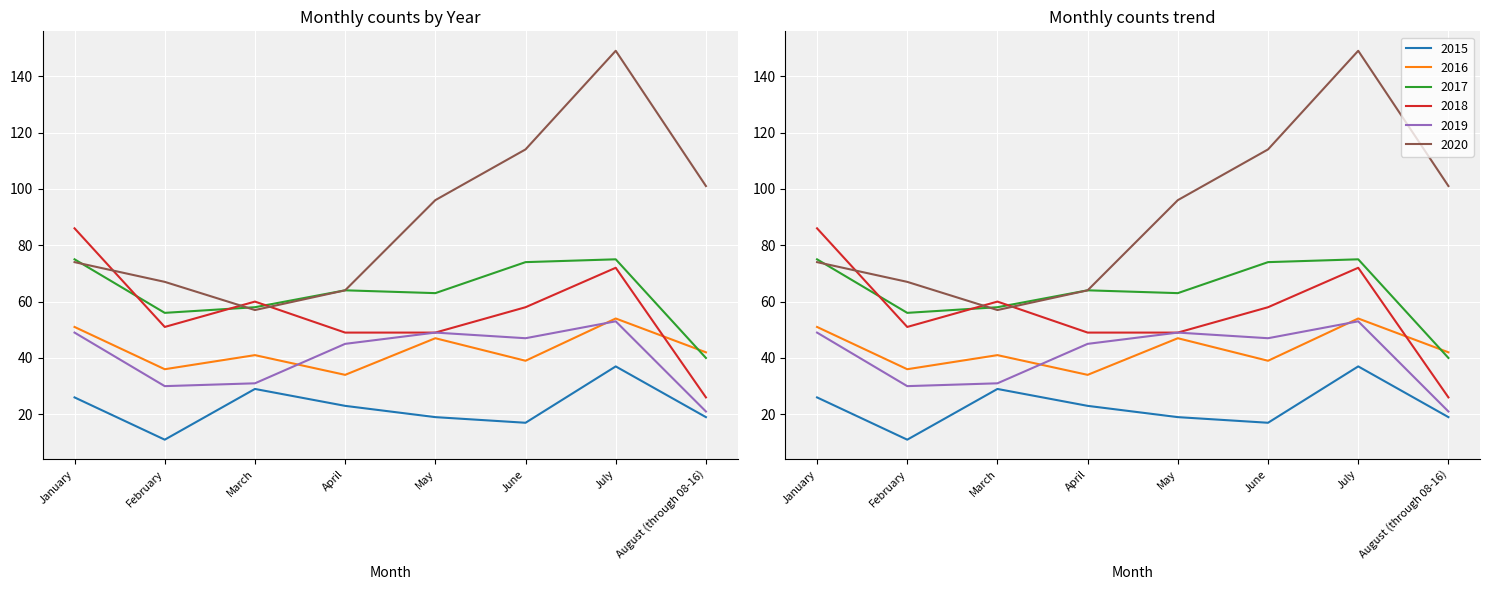

What are all the series names shown in the legend?

2015, 2016, 2017, 2018, 2019, 2020